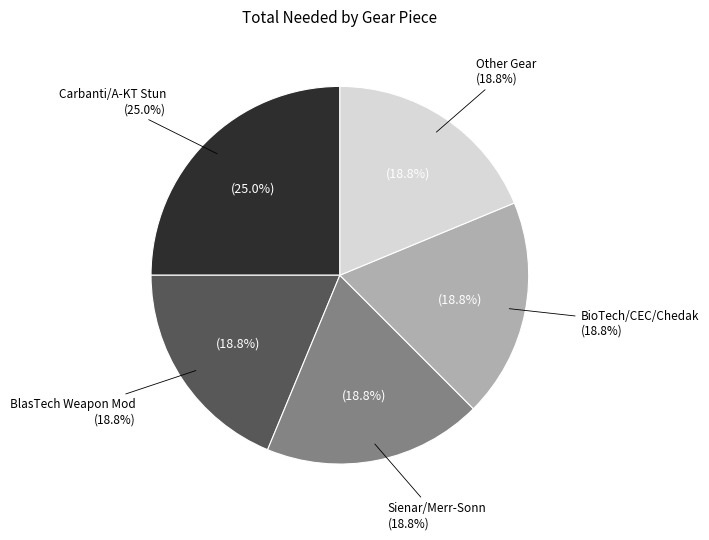

Do Mk 6 Nubian Design Tech and Mk 6 CEC Fusion Furnace together represent more than half of the pie?

No